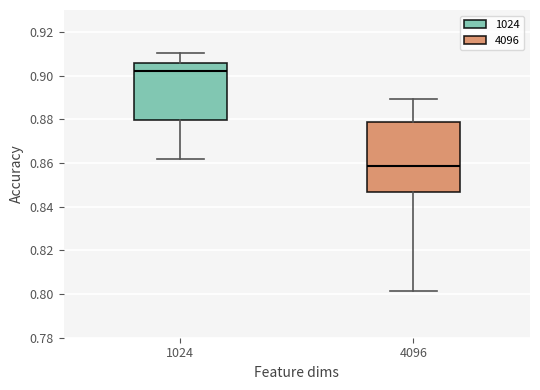

Comparing the boxes themselves (not the whiskers), which one is the tallest?

4096